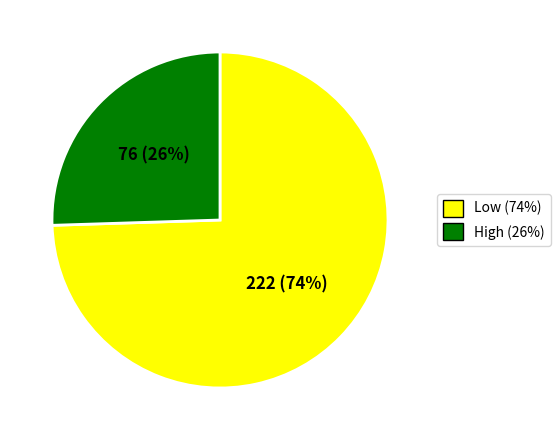

To the nearest percent, what is the average slice percentage?

50%